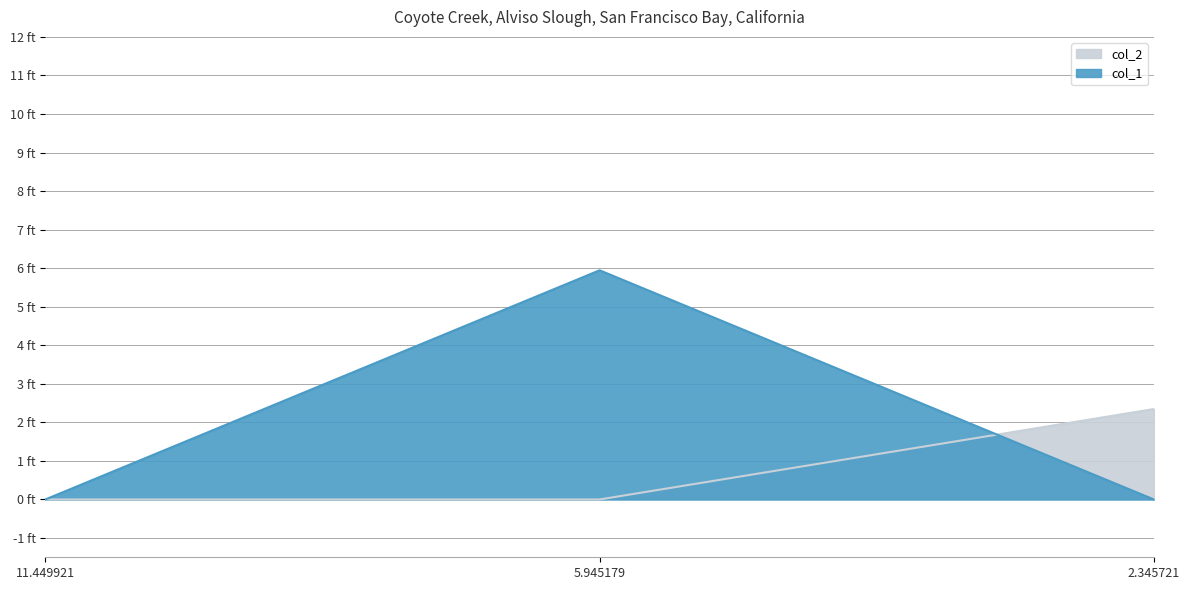

What is the highest value of the col_2 series?

2.3